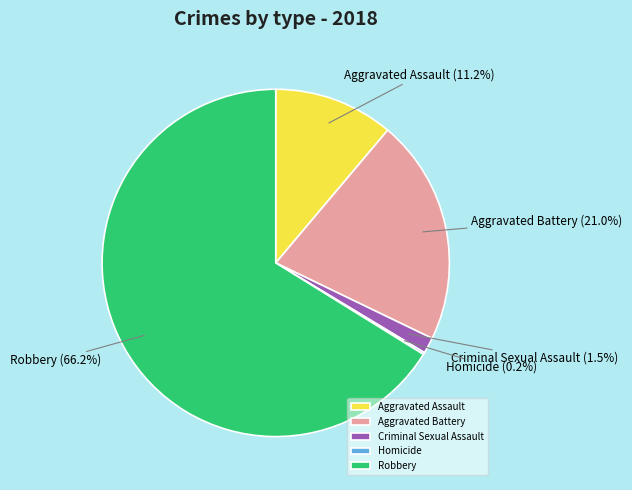

To the nearest percent, what is the average slice percentage?

20%